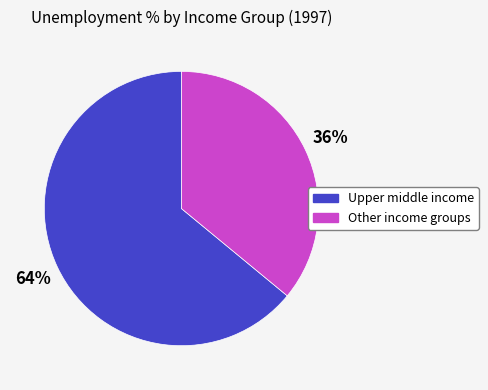

Is there any slice that represents more than half of the pie?

Yes